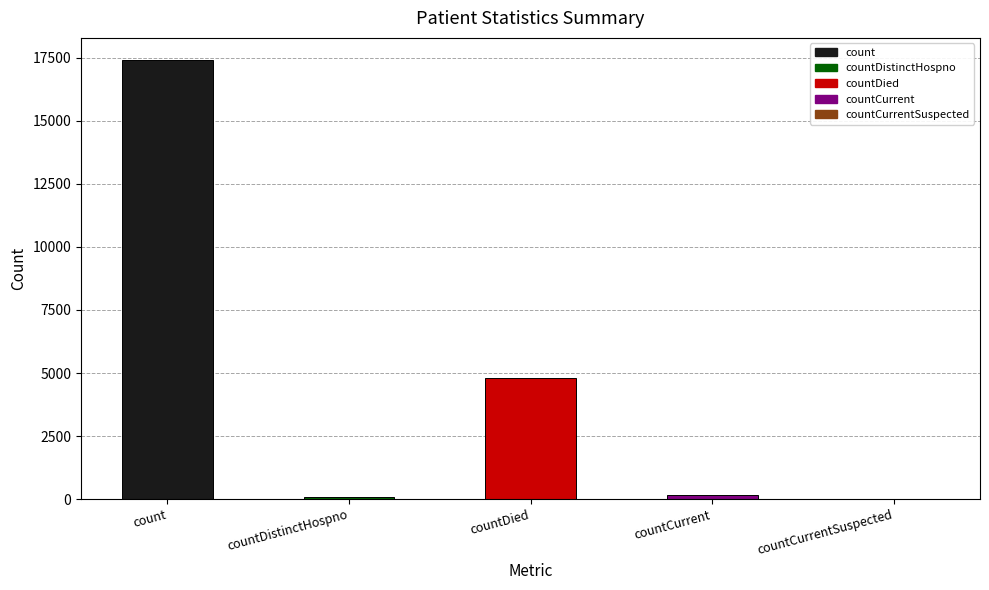

How many categories are shown in the chart?

5